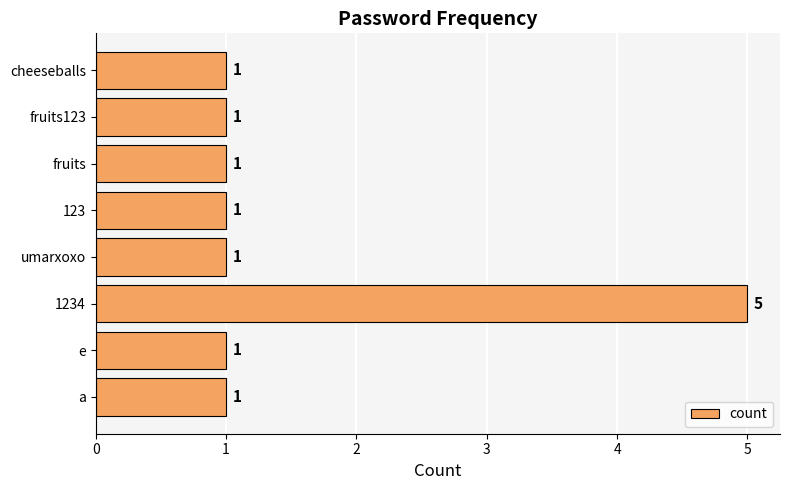

How many values are between 1 and 2?

7